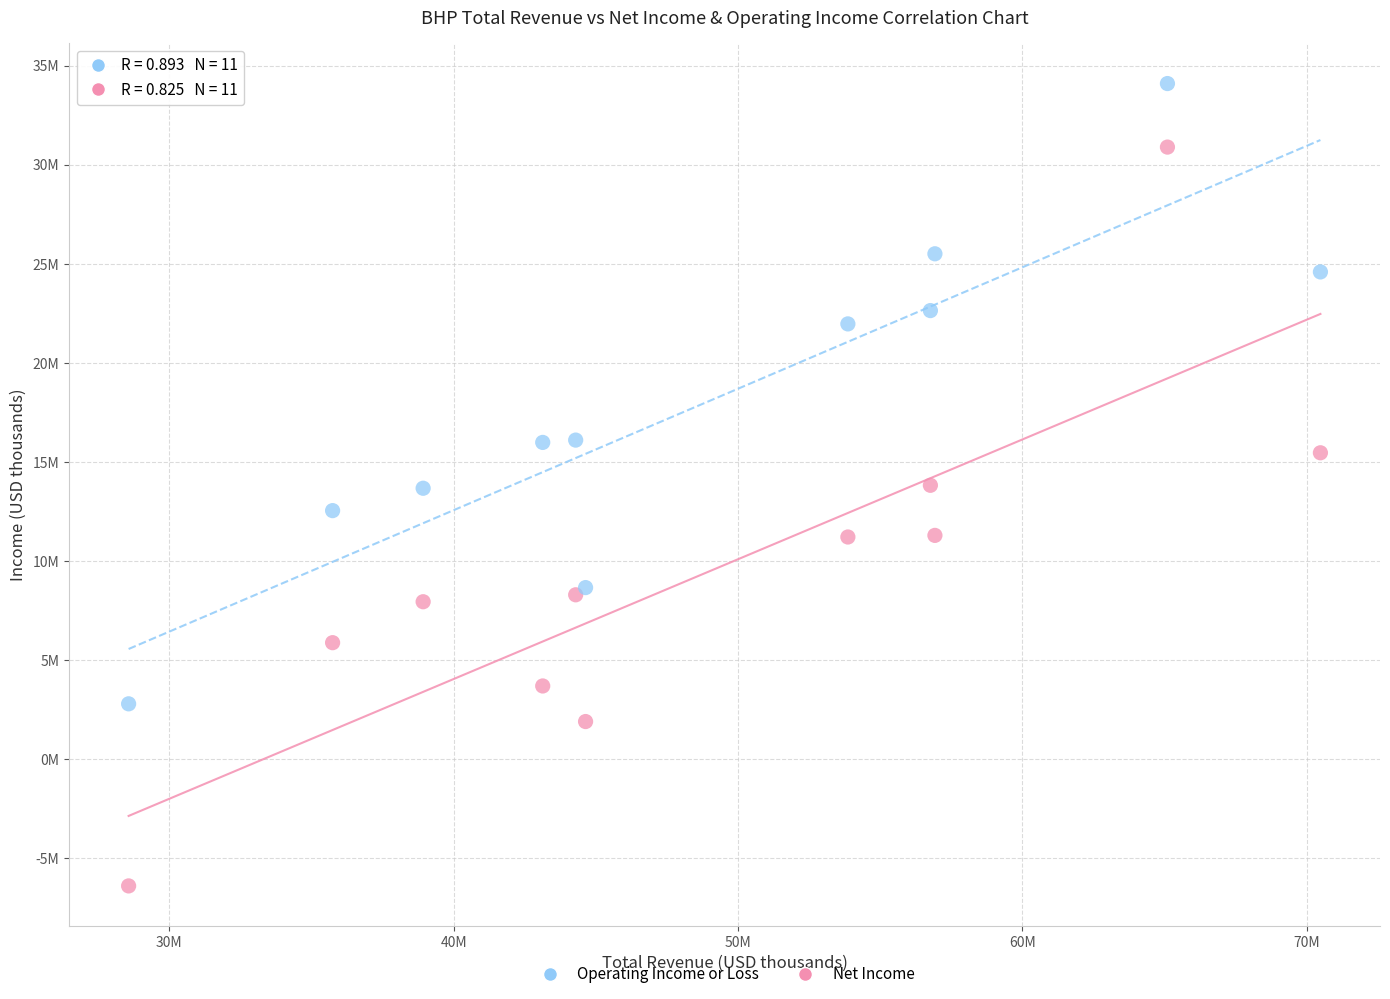

Which series contains the highest Y value?

Operating Income or Loss